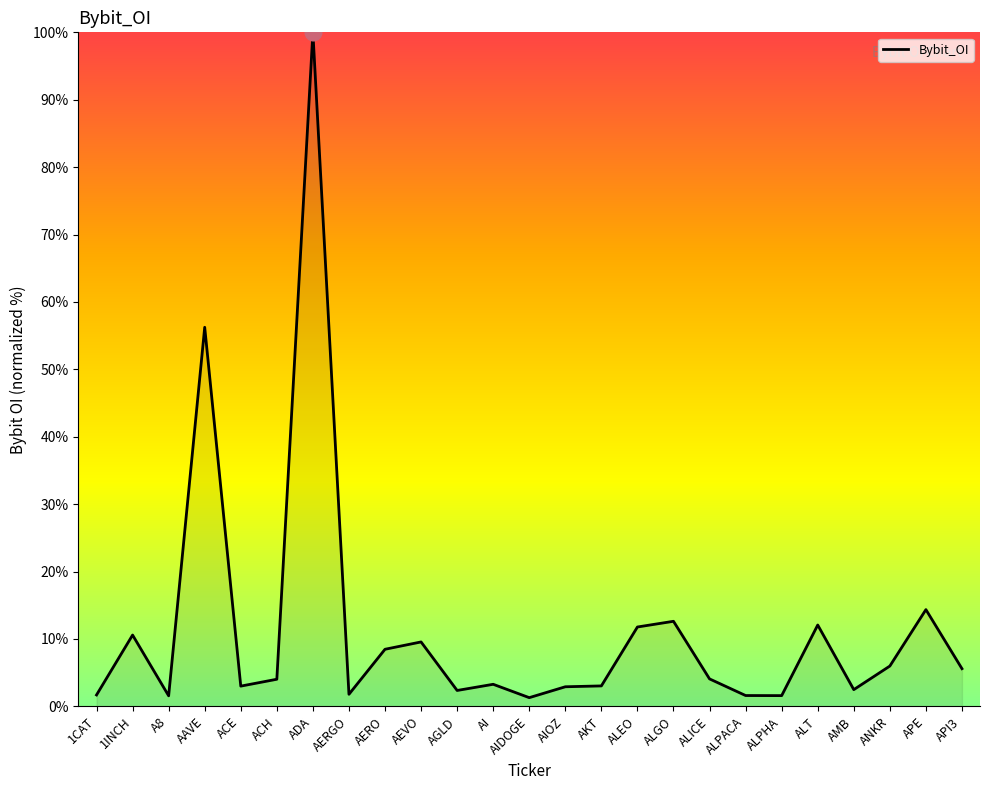

What is the change in value from AAVE to AKT?

-53.2